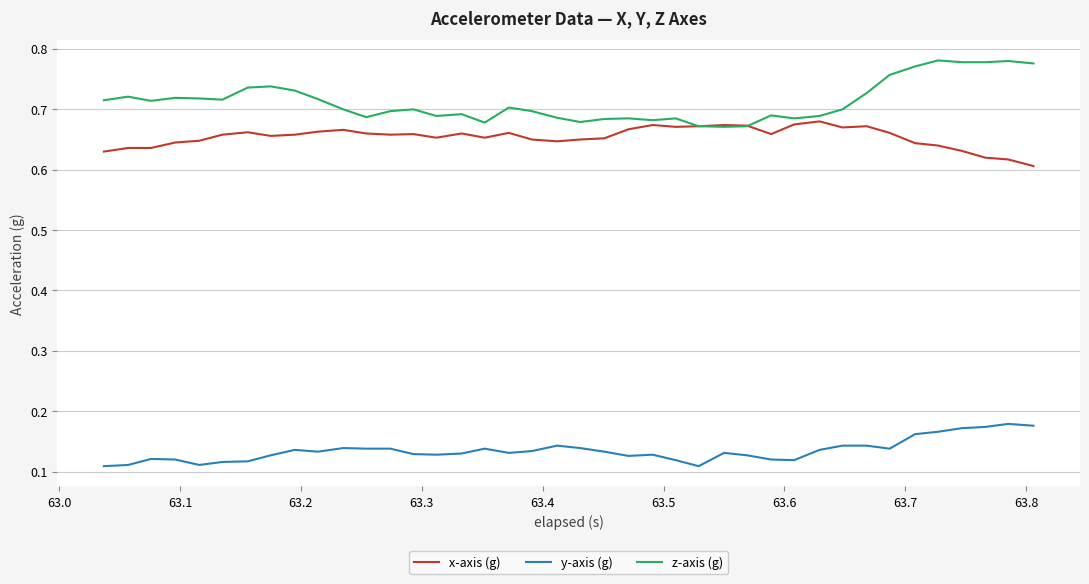

Which series has the largest total across all categories?

z-axis (g)